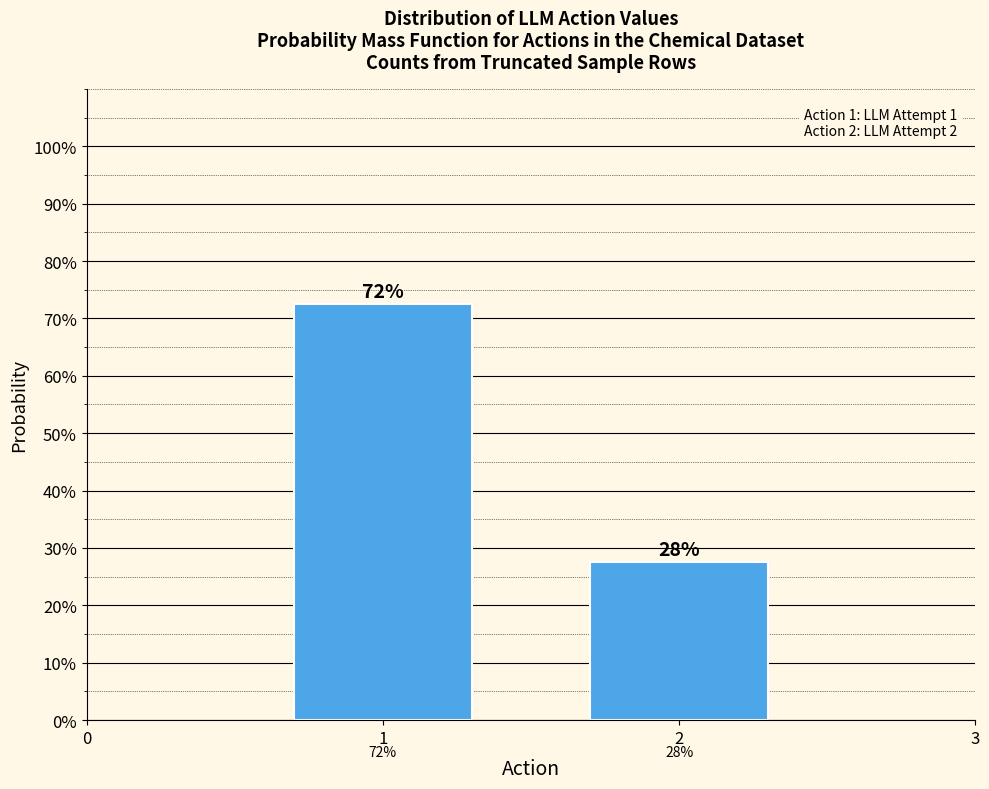

Does the chart contain any negative values?

No